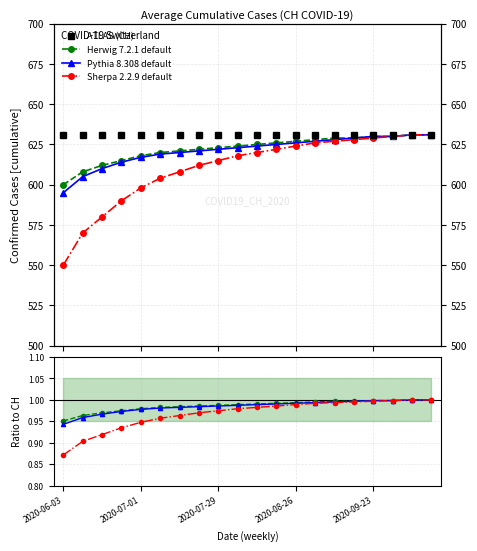

Between 6 and 15, which series saw the biggest shift?

Sherpa 2.2.9 default